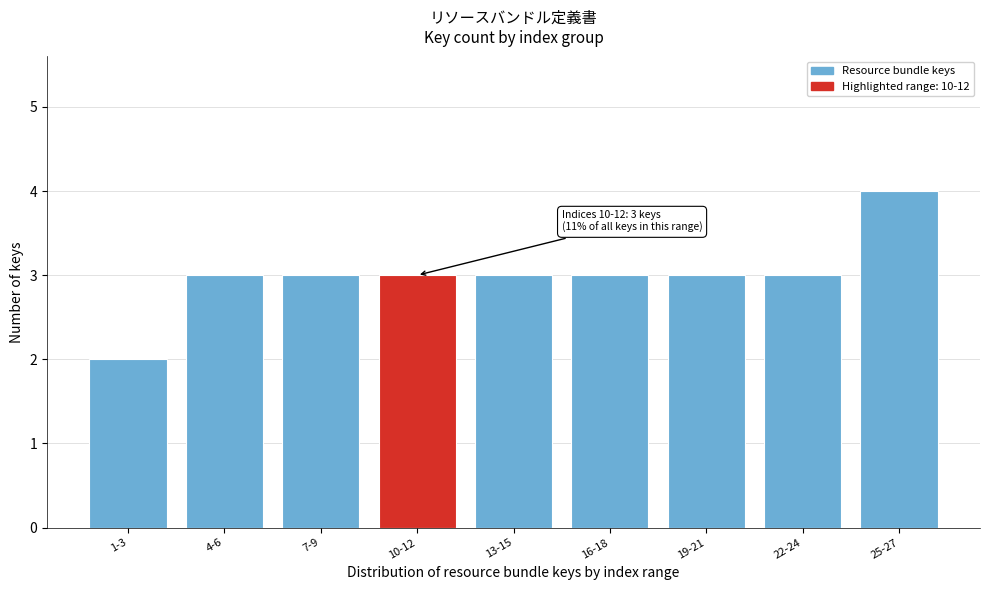

Reading right to left, transcribe all the data shown in this chart.

4	3	3	3	3	3	3	3	2